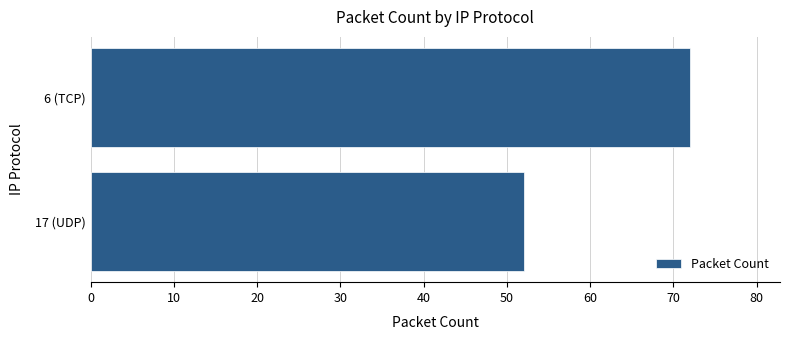

How many categories are shown in the chart?

2